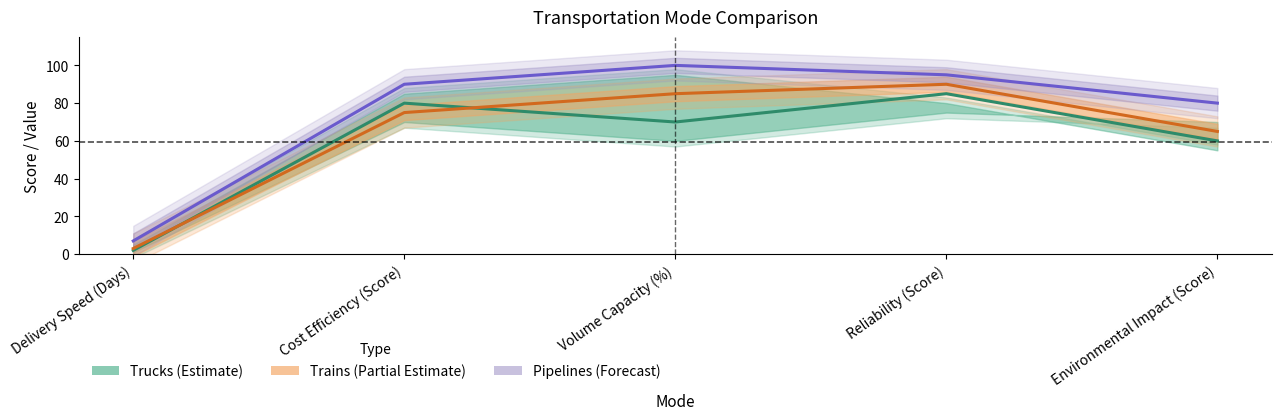

True or false: Trucks and Pipelines intersect in this chart.

False